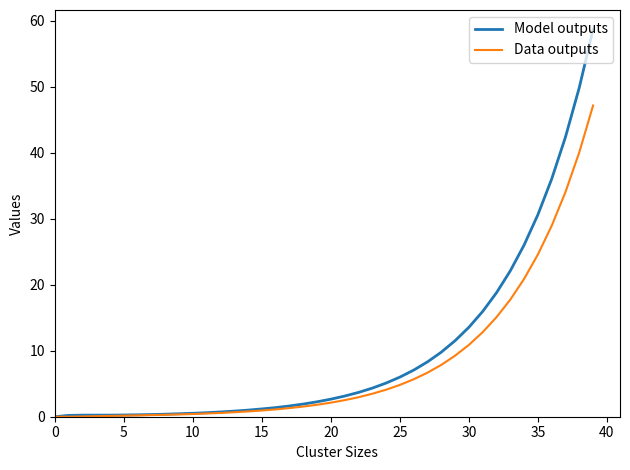

Rank the series by their maximum value, from highest to lowest.

Model outputs, Data outputs